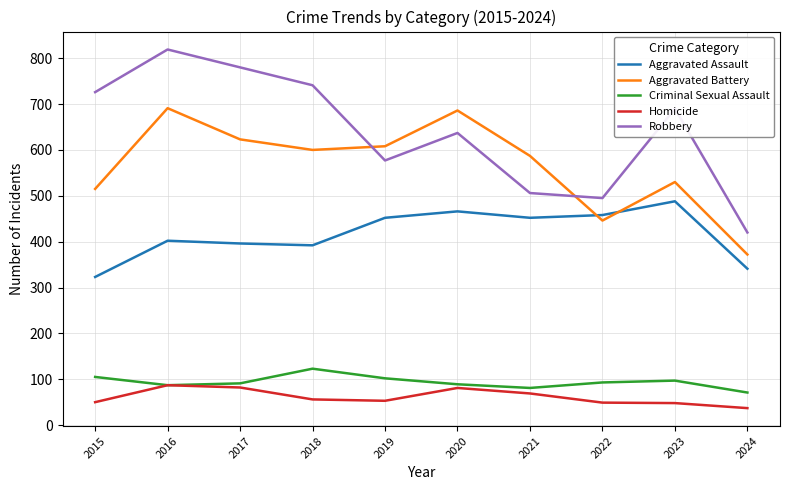

The value of Criminal Sexual Assault at 2016 is 23. True or false?

False